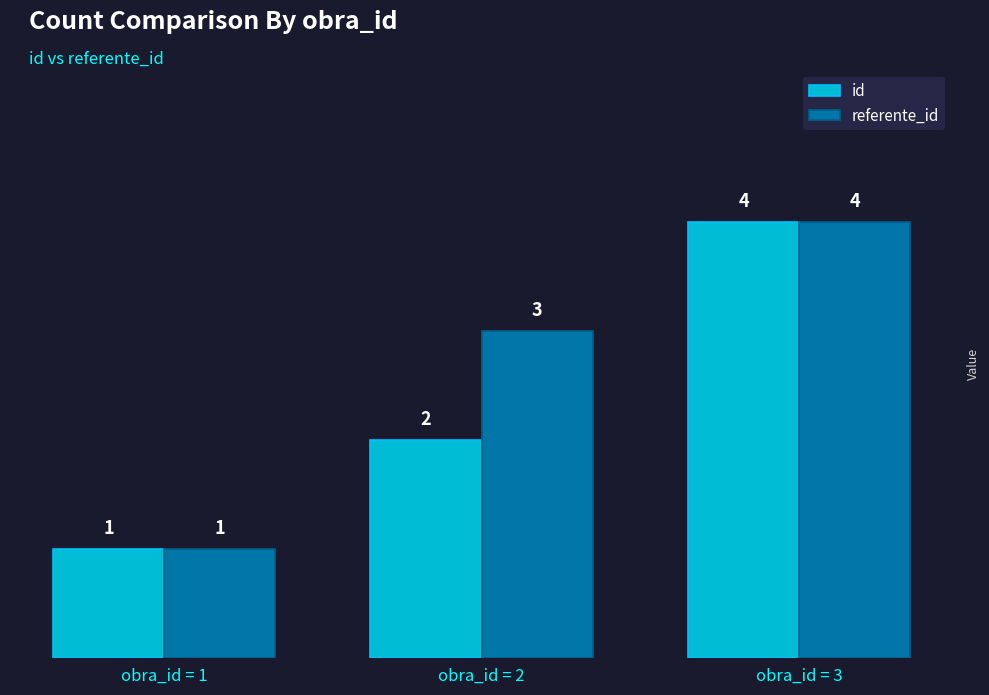

How many bars are there in total?

6